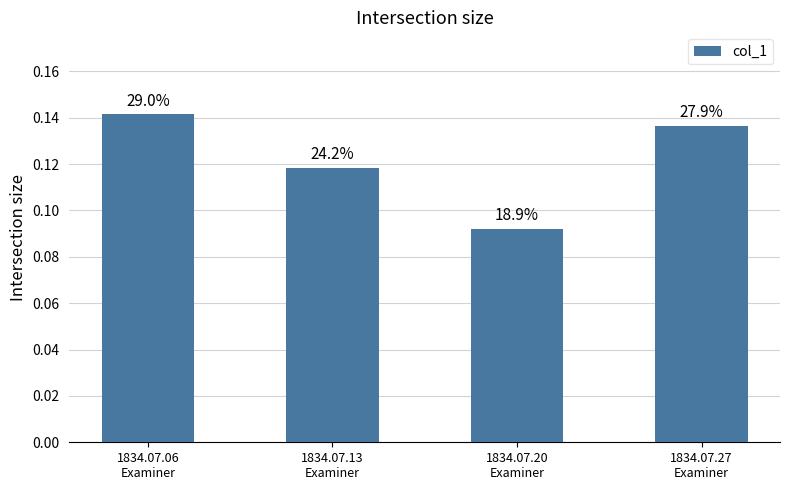

What is the average value?

0.1